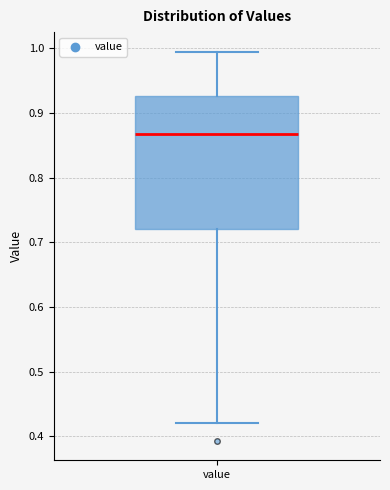

Where does the lower whisker of the box for value end on the y-axis? The values are not printed on the chart, so give them approximately, as read against the axis.

0.42